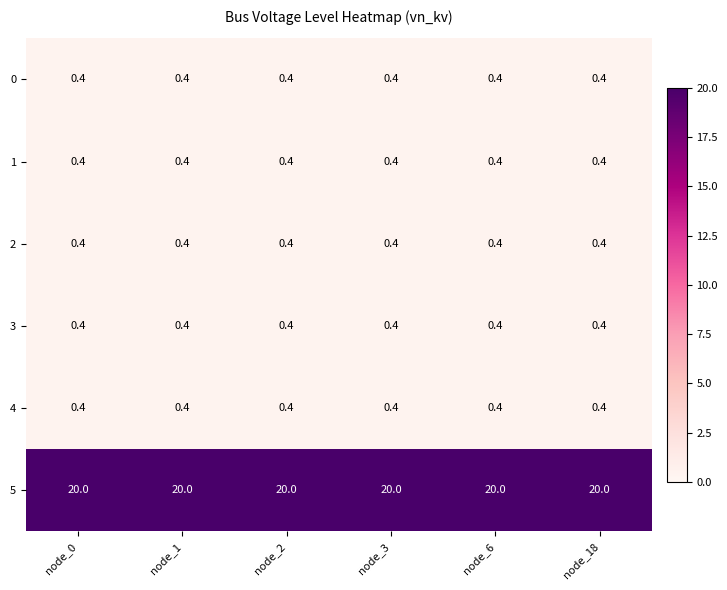

What is the average value of the 2 series?

0.4